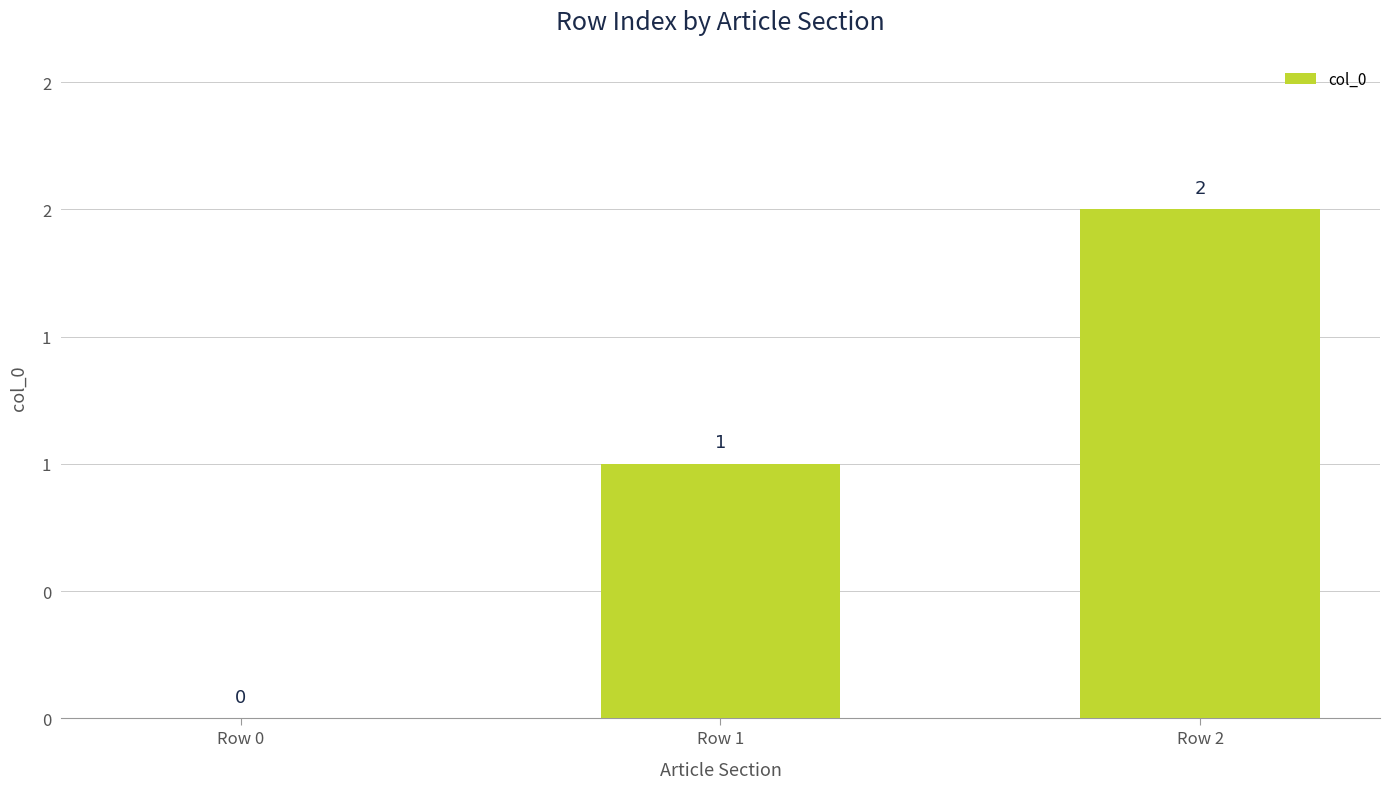

Are the bars horizontal?

No